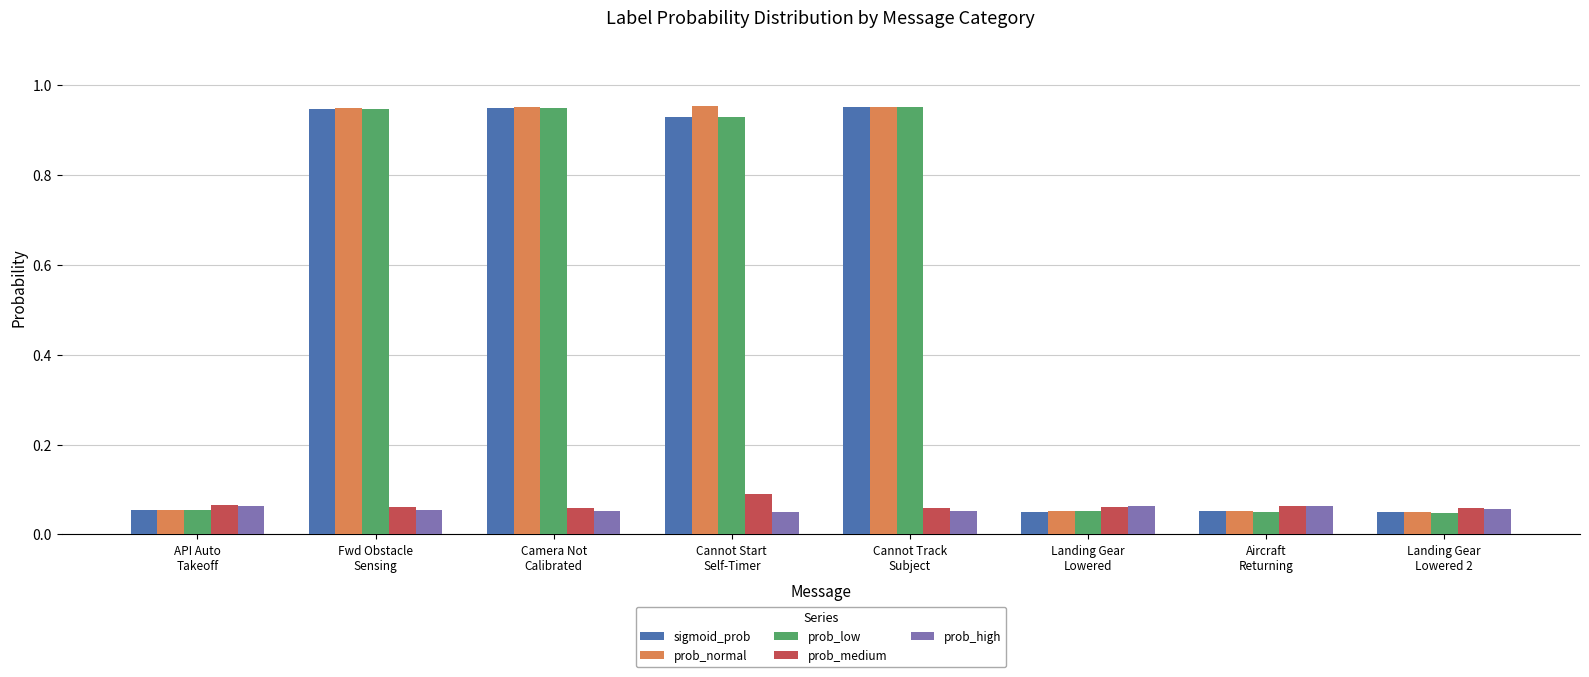

What is the sum of all prob_medium values?

0.5